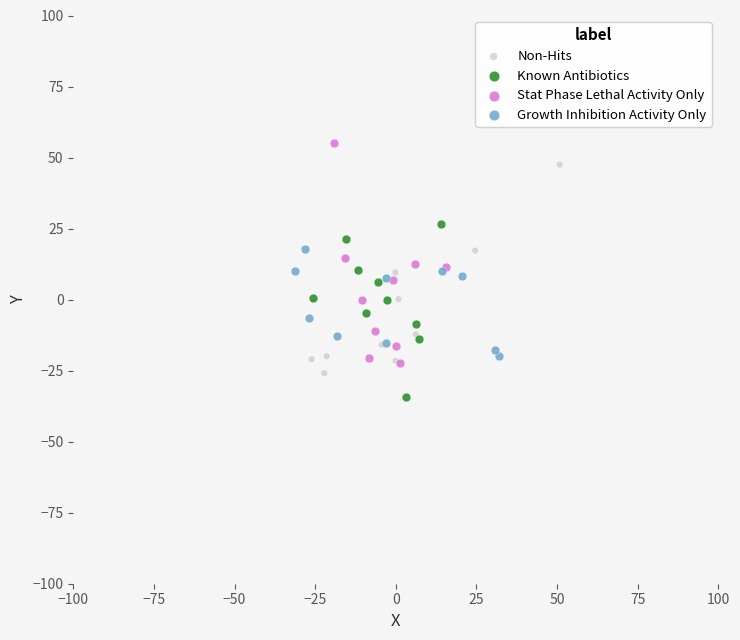

Which series contains the lowest Y value?

Known Antibiotics